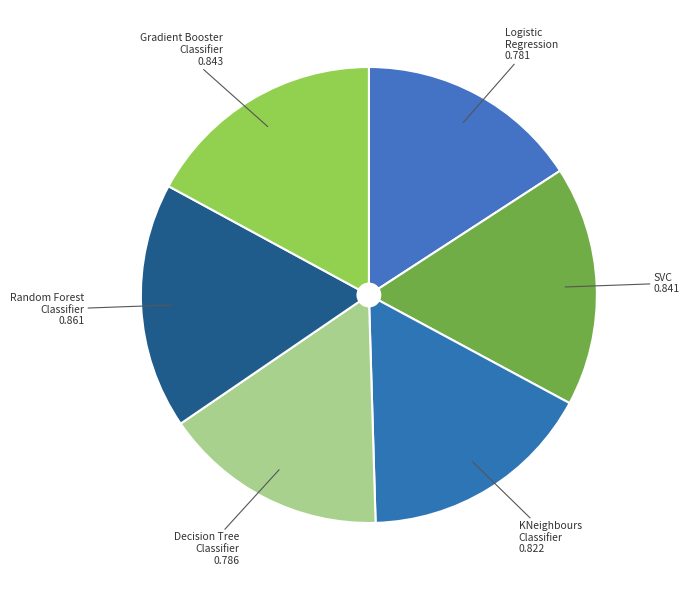

How many segments does this pie chart have?

6